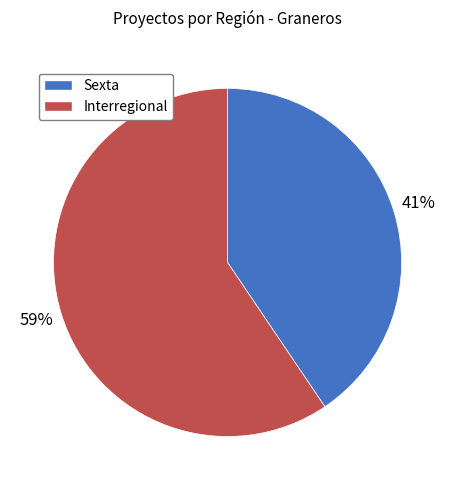

Is there a majority slice in this chart?

Yes